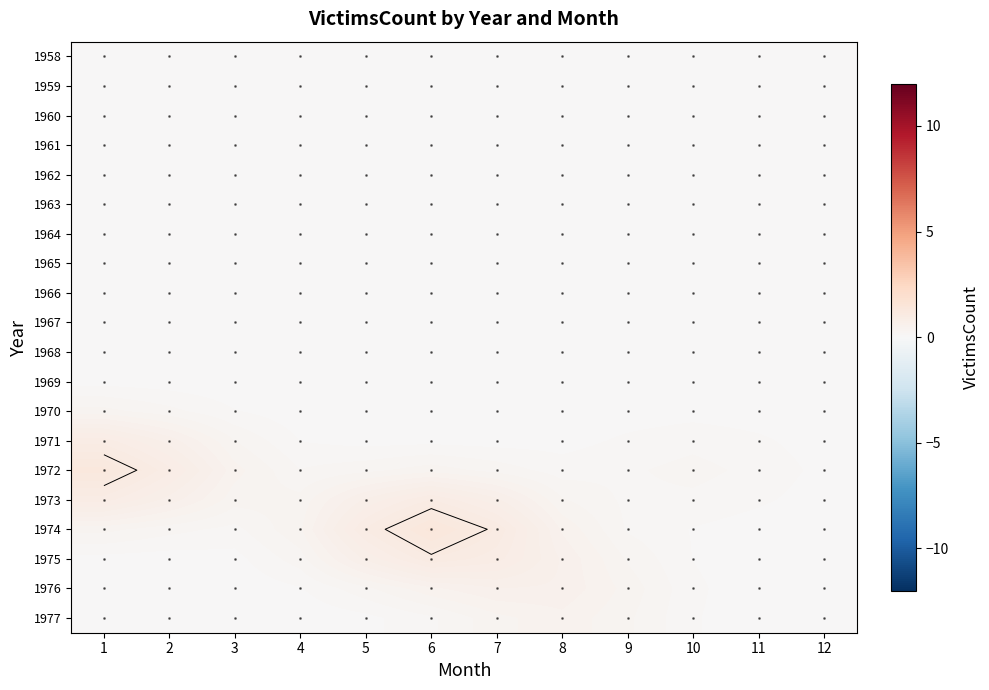

At which category is the sum across all series the highest?

6